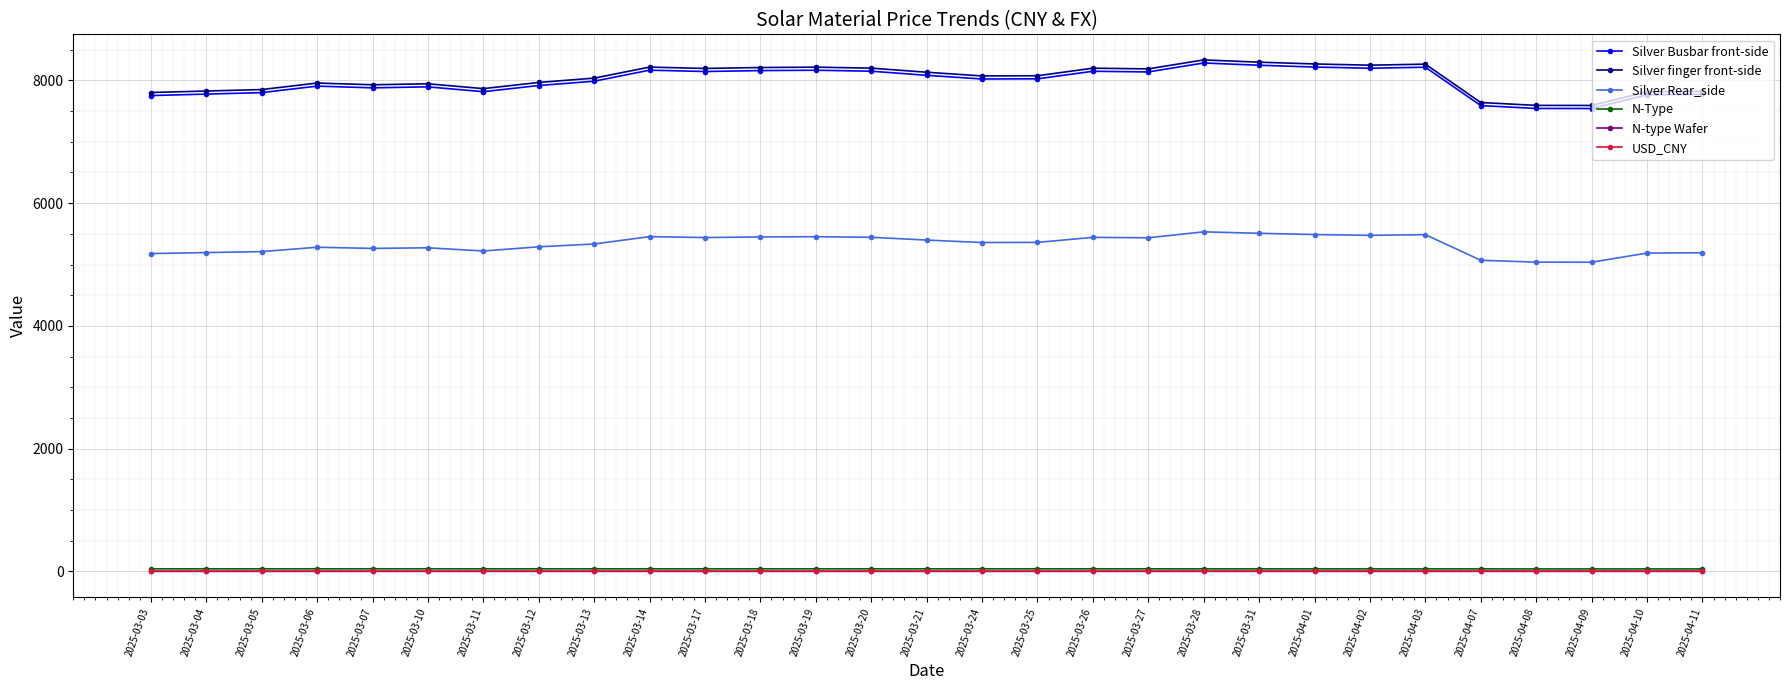

How many lines are shown in the chart?

6